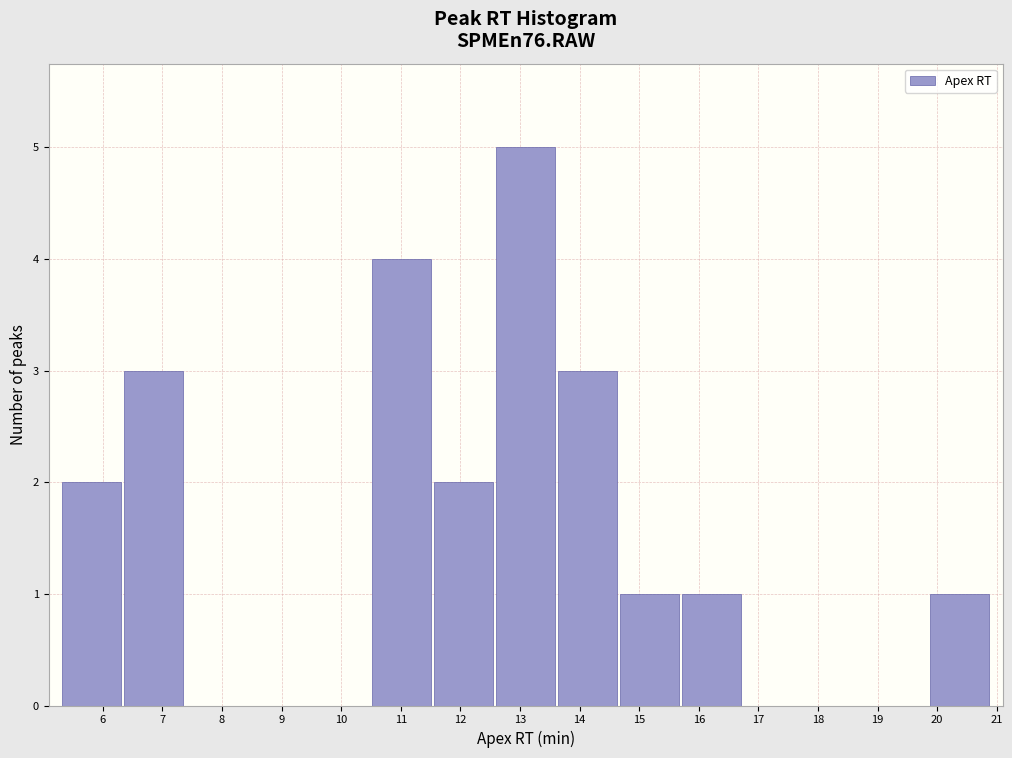

Reading left to right, list every bar in this chart as the range it spans on the x-axis followed by its height. Neither the bar edges nor the heights are printed on the chart, so give them approximately, as read against the axes.

5.3 to 6.3: 2
6.3 to 7.4: 3
7.4 to 8.4: 0
8.4 to 9.5: 0
9.5 to 10.5: 0
10.5 to 11.5: 4
11.5 to 12.6: 2
12.6 to 13.6: 5
13.6 to 14.7: 3
14.7 to 15.7: 1
15.7 to 16.7: 1
16.7 to 17.8: 0
17.8 to 18.8: 0
18.8 to 19.9: 0
19.9 to 20.9: 1